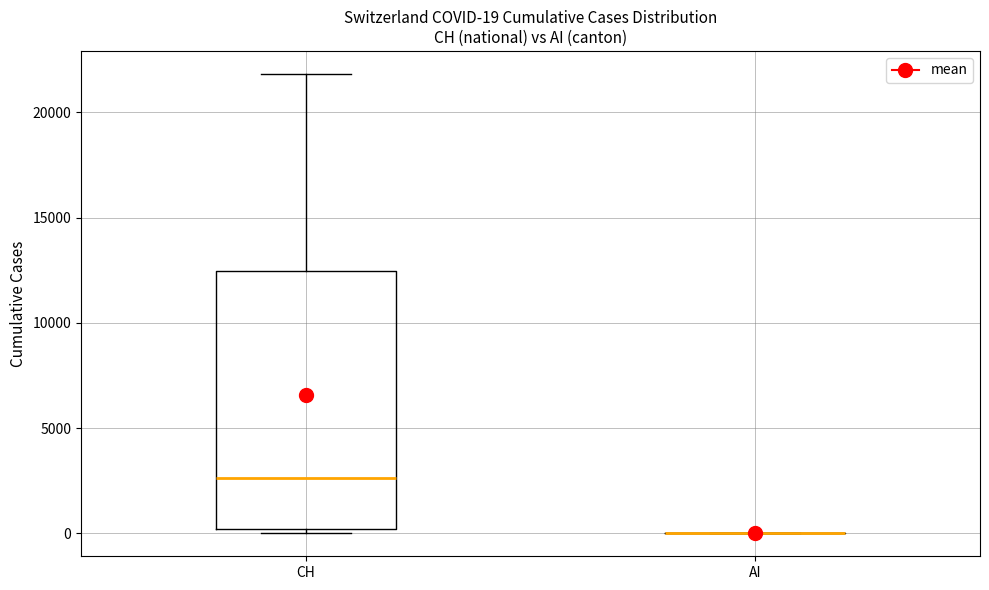

Comparing the boxes themselves (not the whiskers), which one is the tallest?

CH